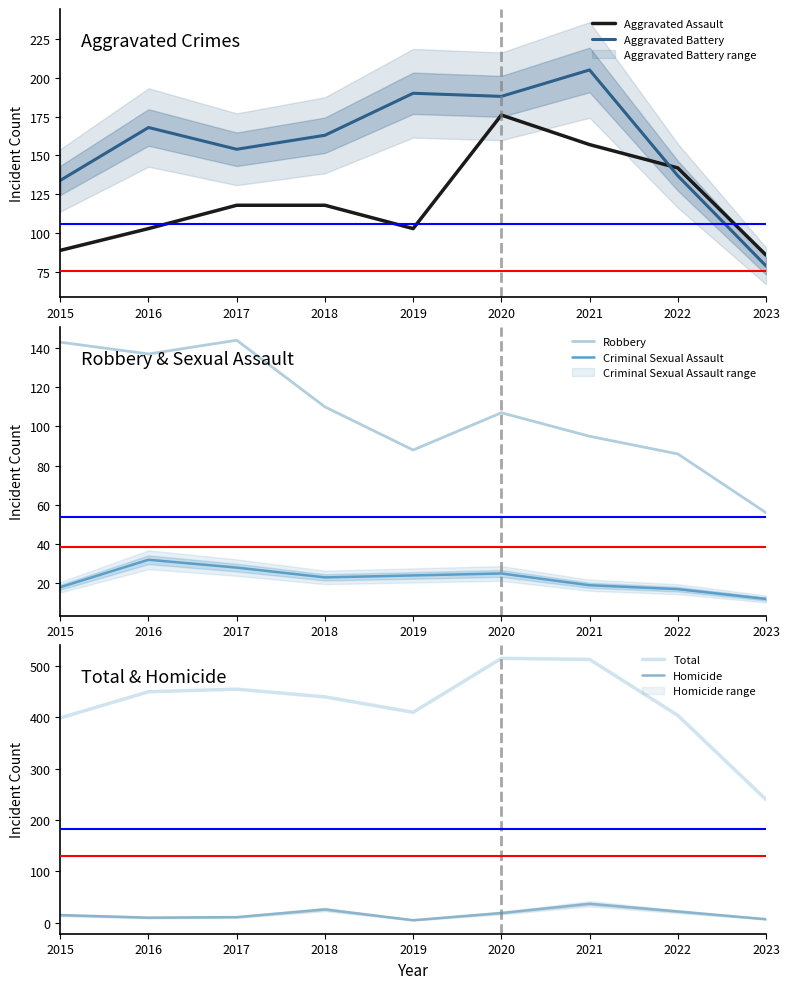

Where is Homicide nearest to the value 21?

2022